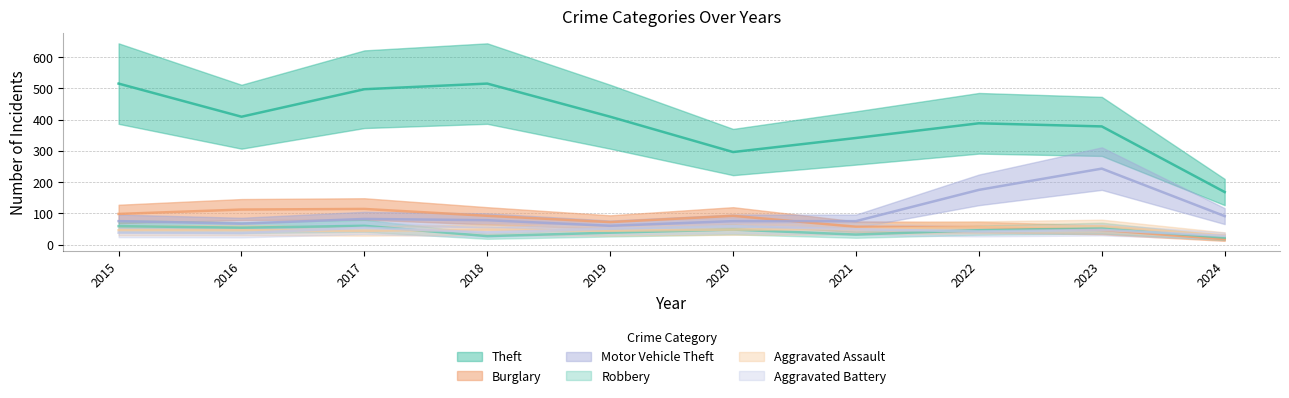

Where is the first local maximum for Theft?

2018